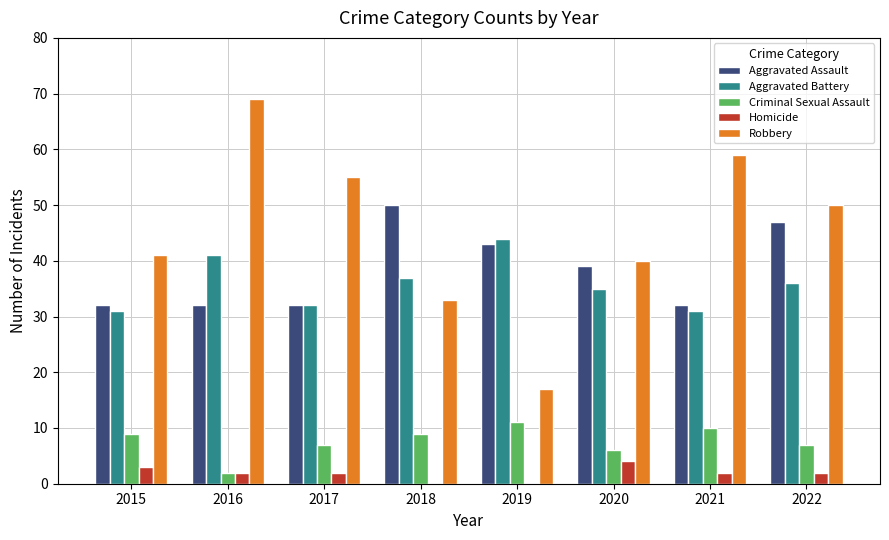

Are the bars horizontal?

No